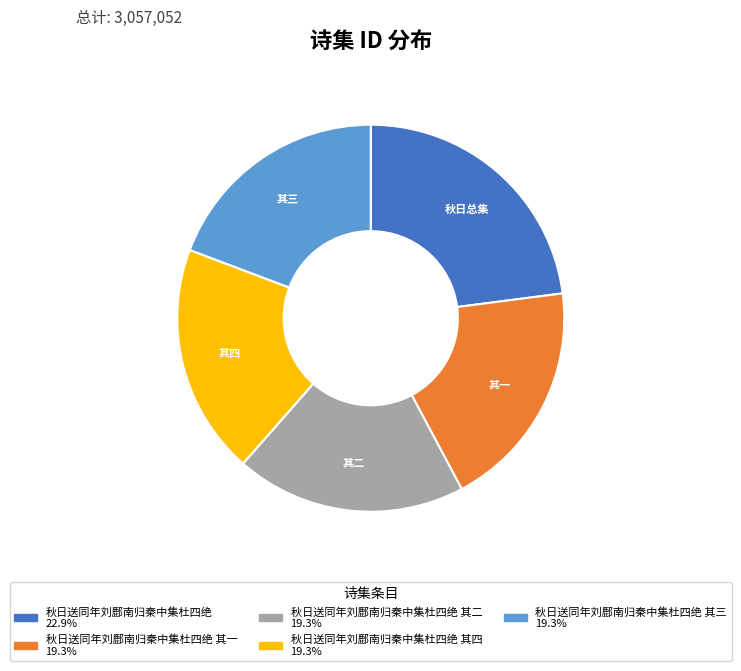

Is there any slice that represents more than half of the pie?

No